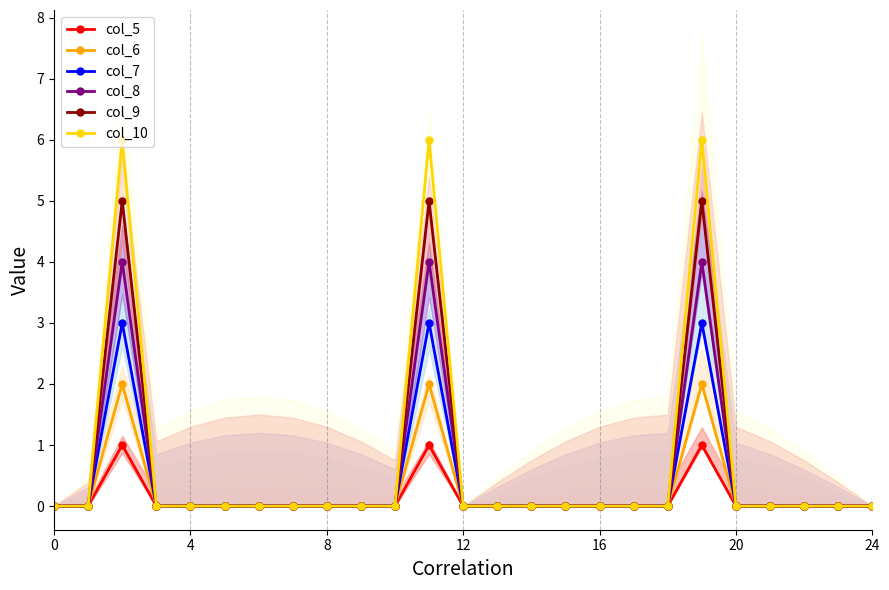

Is it true that col_6 equals 0 at 0?

True